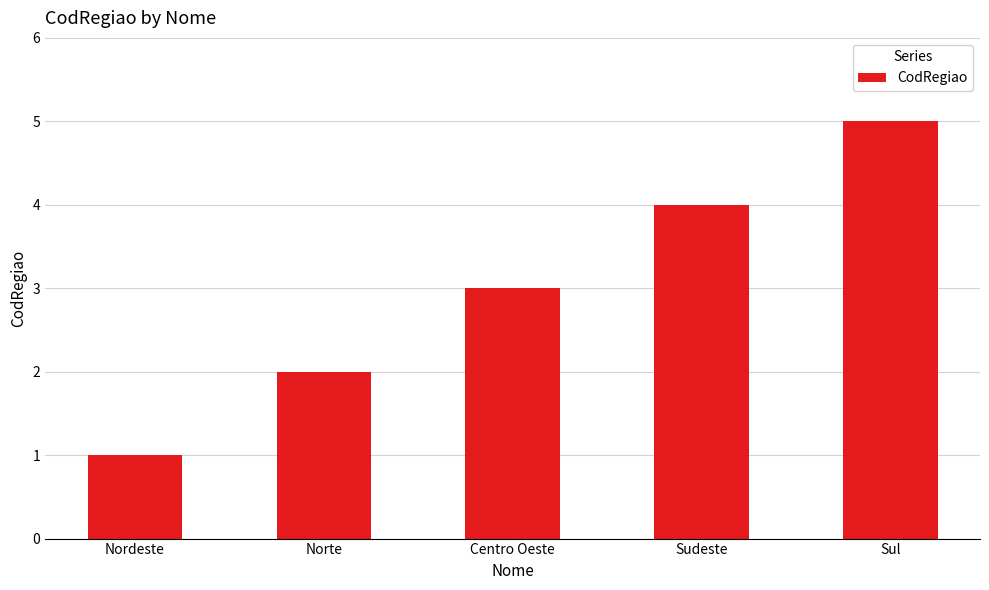

Which label corresponds to the largest value in the chart?

Sul